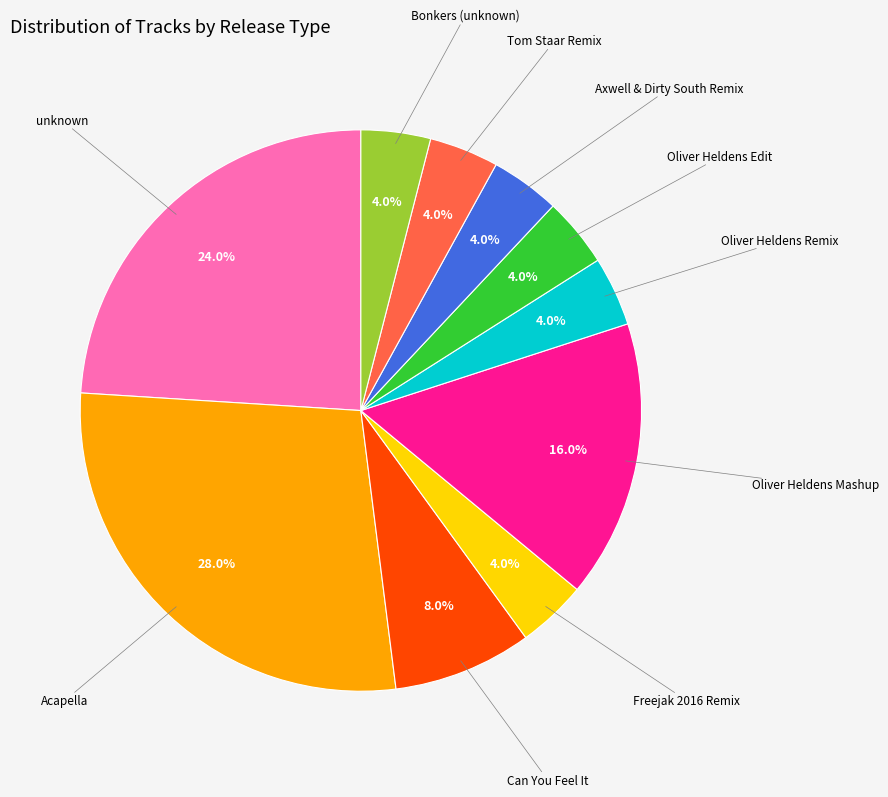

Is there any slice that represents more than half of the pie?

No